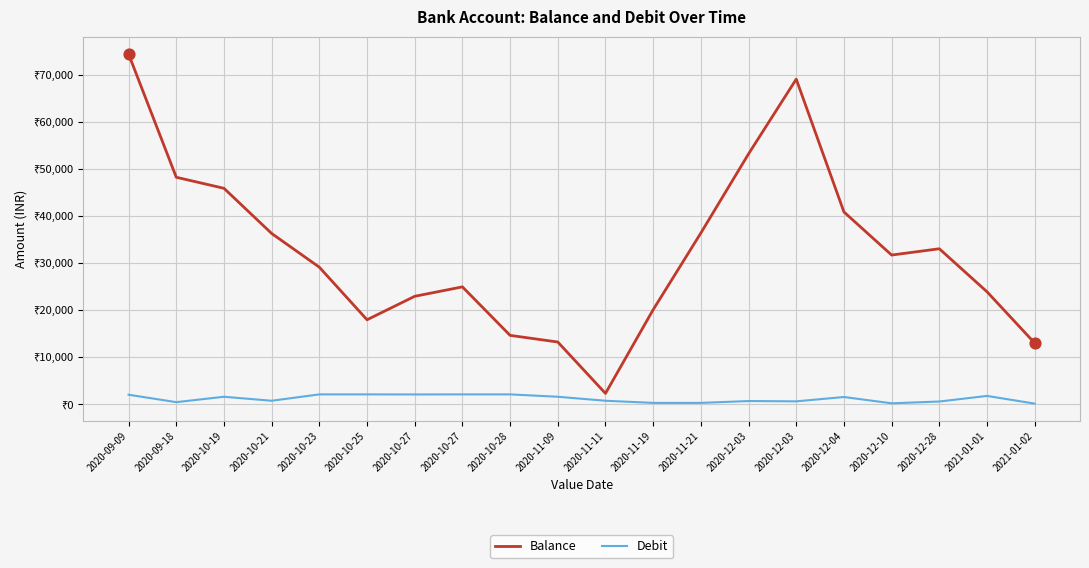

What are all the series names shown in the legend?

Balance, Debit